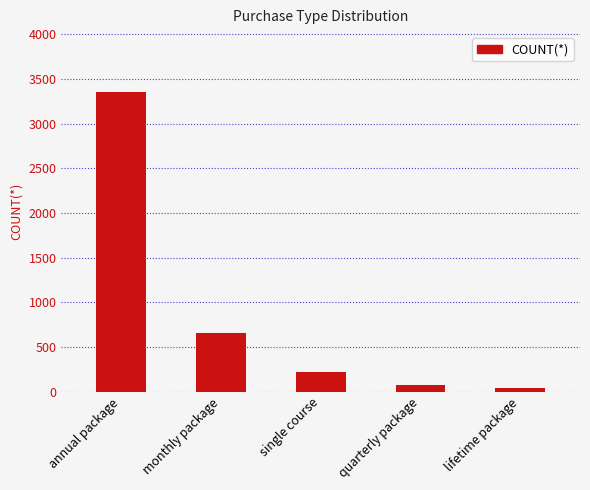

The chart shows a value of 4584 at annual package. True or false?

False